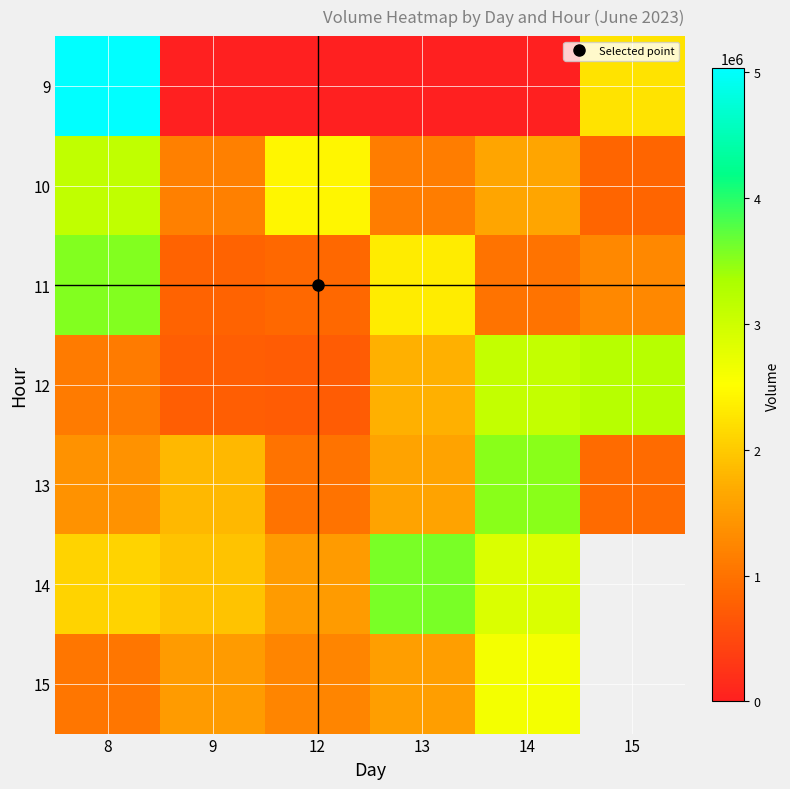

At which category does the chart reach its peak across all series?

8